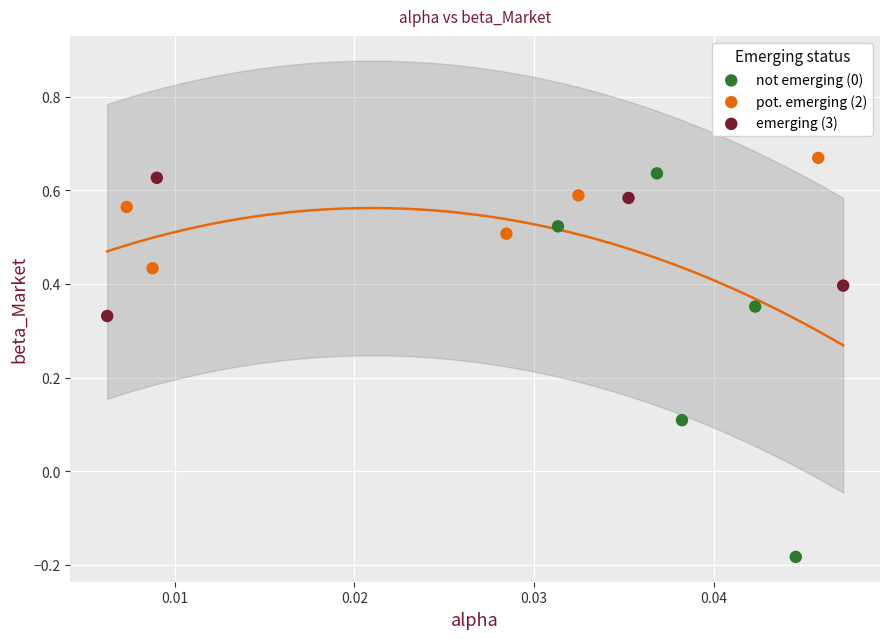

Which series has the widest spread of Y values?

not emerging (0)